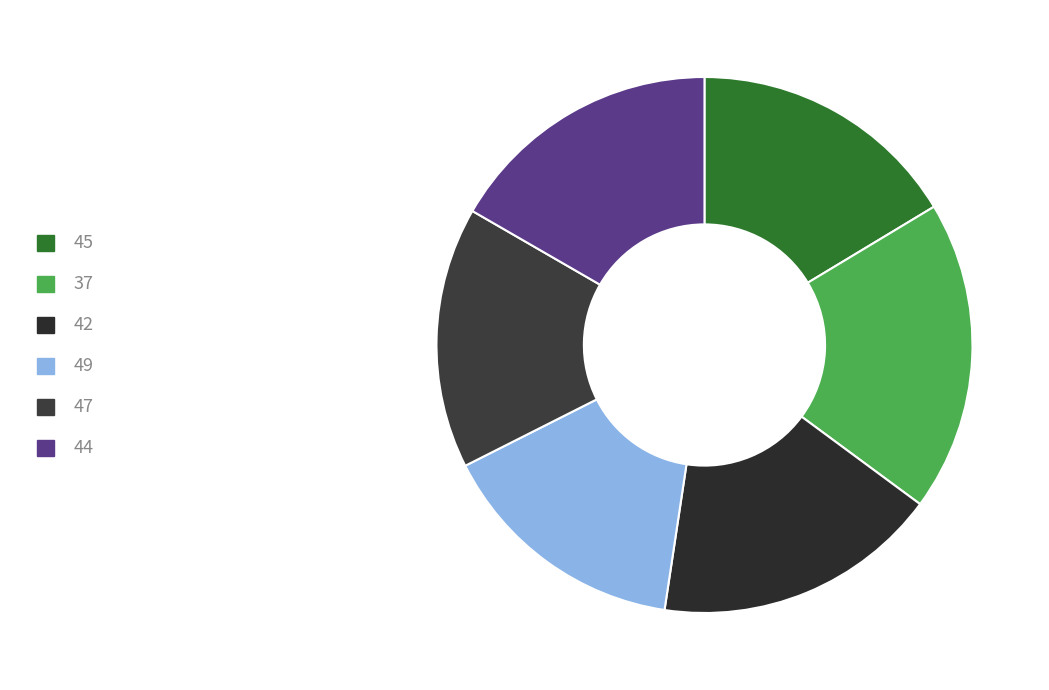

Is the sum of 42 and 45 greater than half?

No